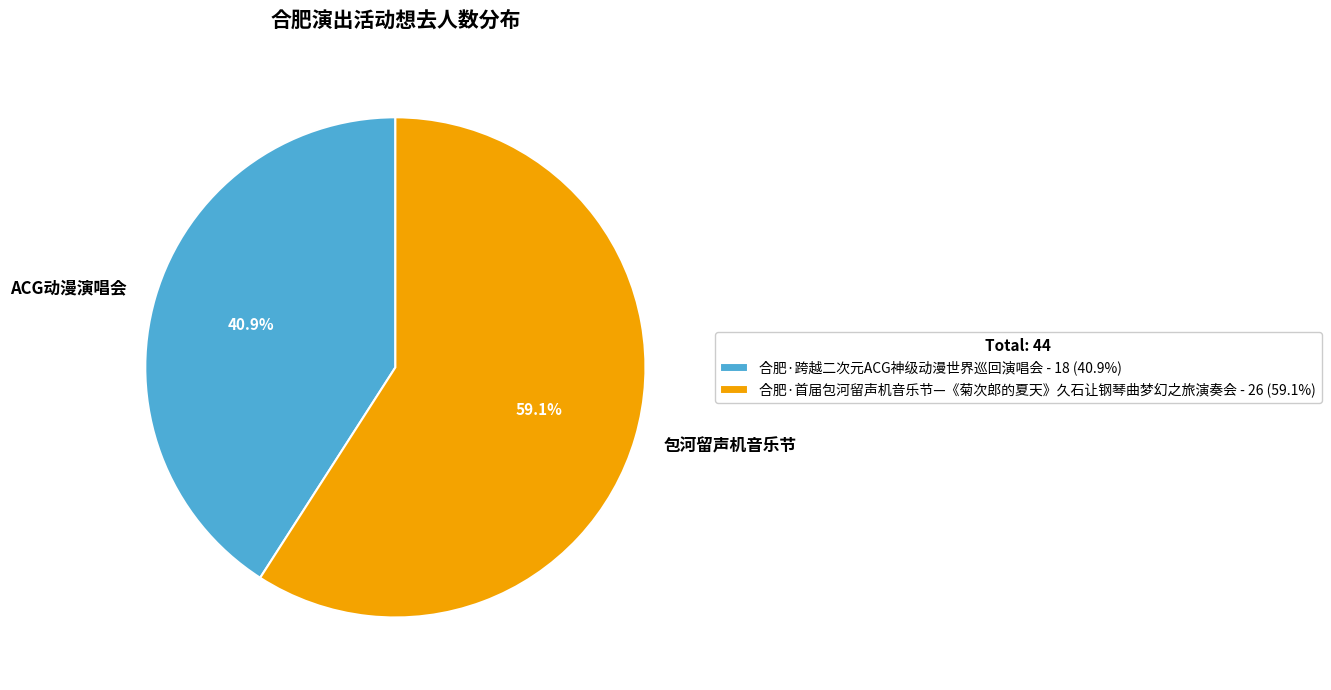

To the nearest percent, what is the difference between the 合肥·首届包河留声机音乐节—《菊次郎的夏天》久石让钢琴曲梦幻之旅演奏会 and 合肥·跨越二次元ACG神级动漫世界巡回演唱会 slice percentages?

18%